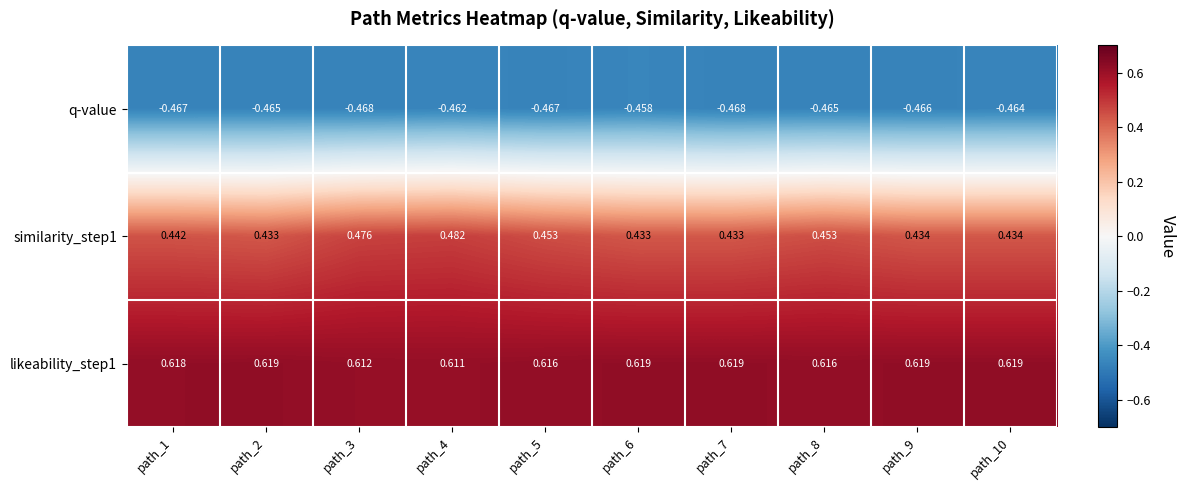

Which has a higher value, path_3 or path_6?

path_6